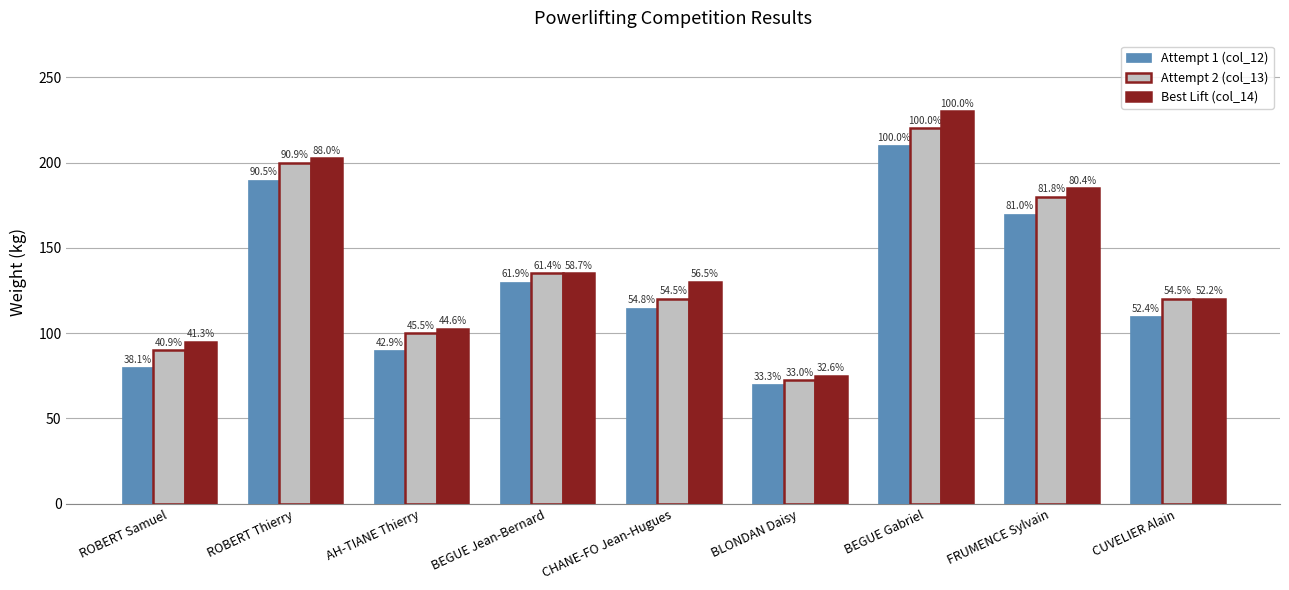

Which series has the widest spread of values?

Best Lift (col_14)